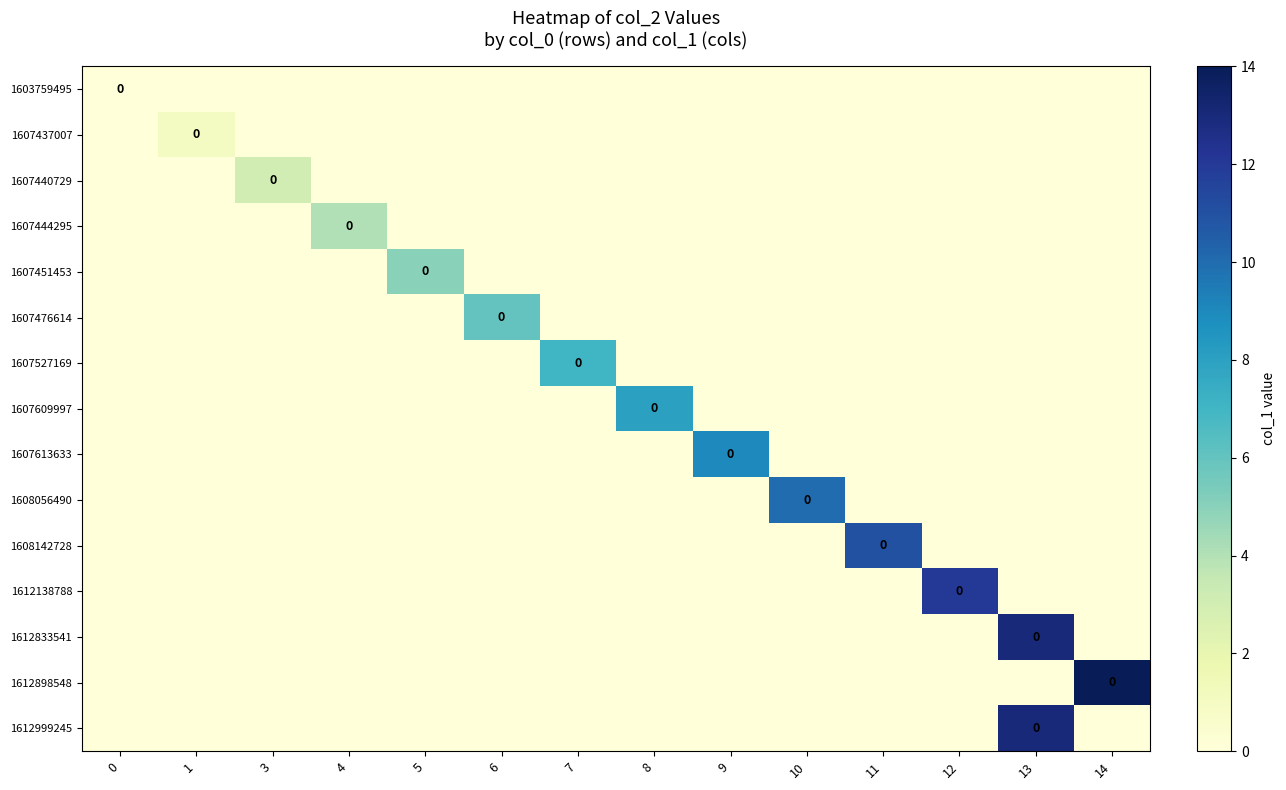

What is the difference between the maximum and minimum values in the 1607613633 series?

9